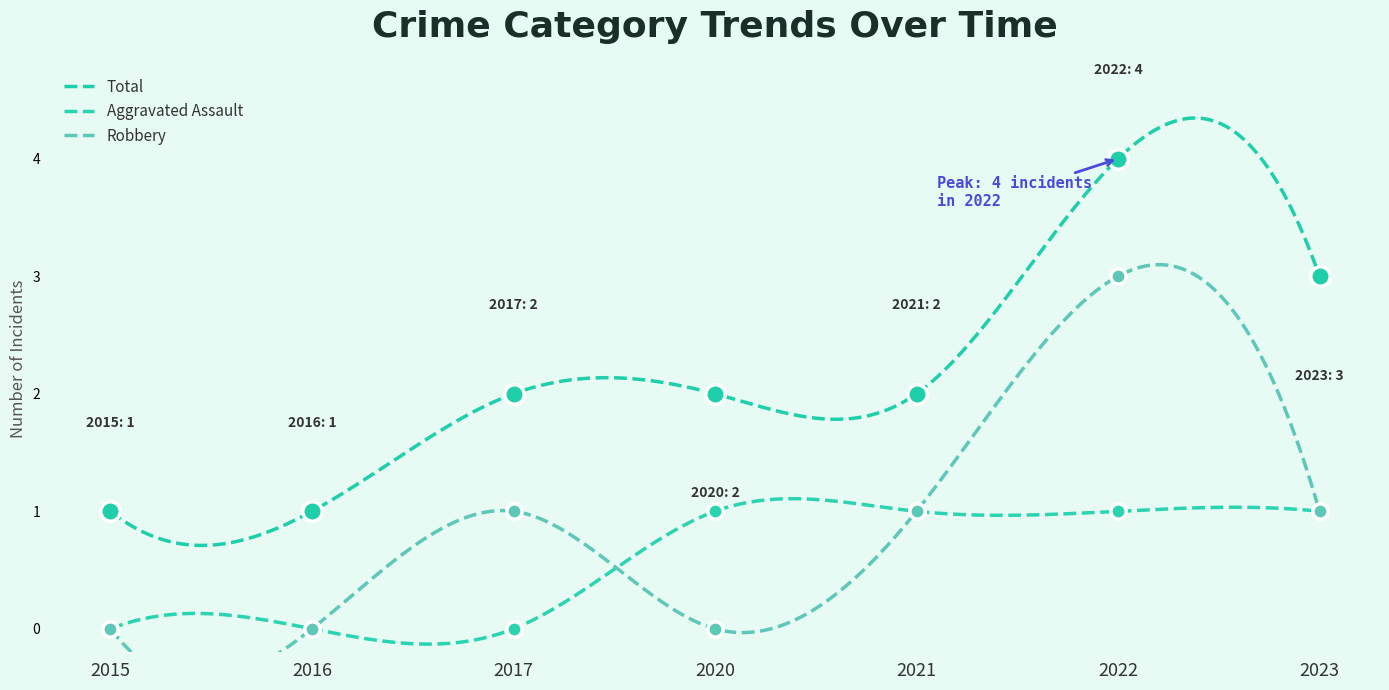

Which series reaches the maximum Y coordinate?

Total